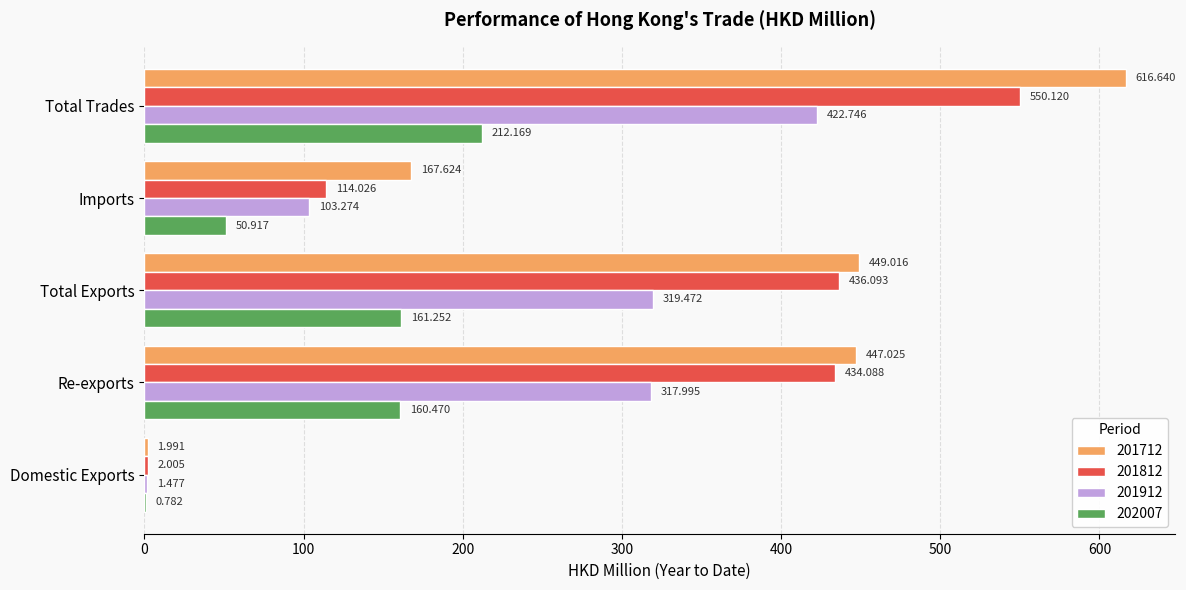

Which category has the highest value across all series?

Total Trades